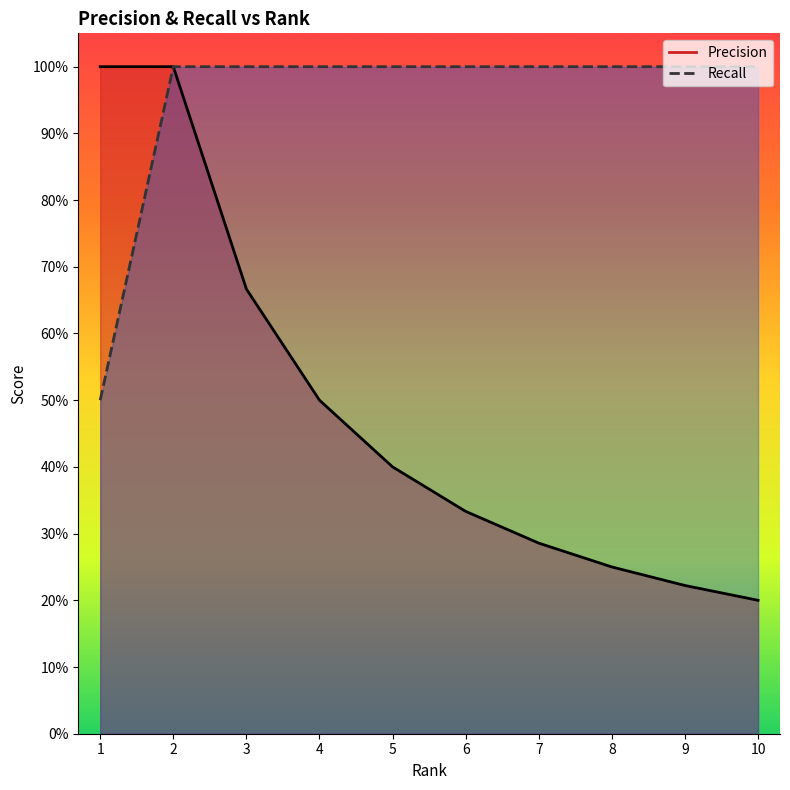

What is the difference between the second highest and second lowest values in the Precision series?

0.8